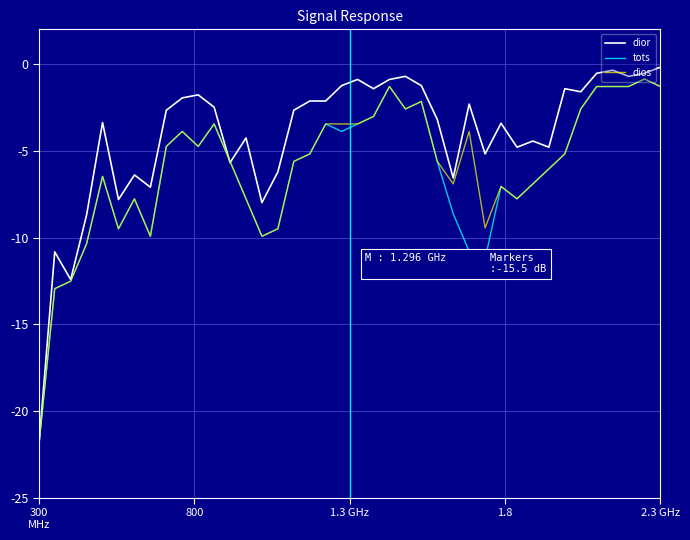

Which series has the largest total across all categories?

dior